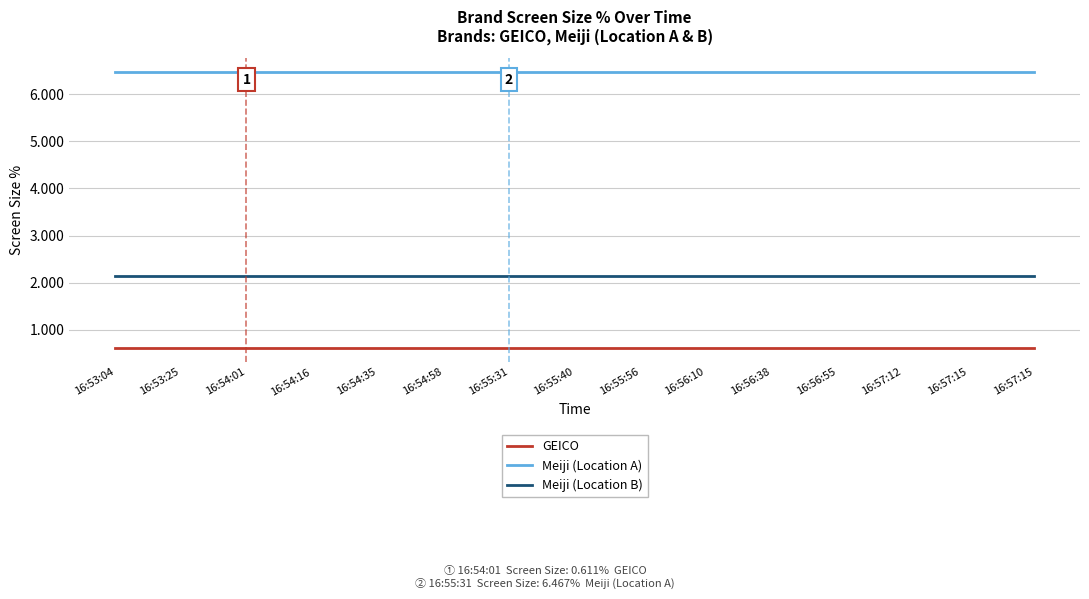

Which series has the largest total across all categories?

Meiji (Location A)